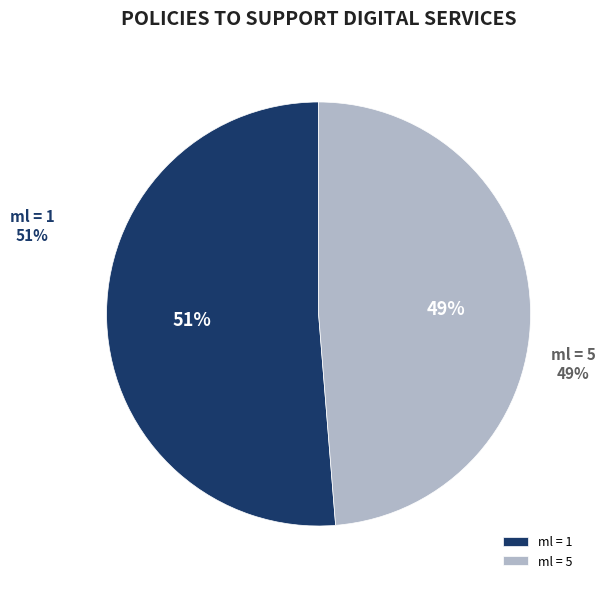

Rank the categories by value from lowest to highest.

5, 1